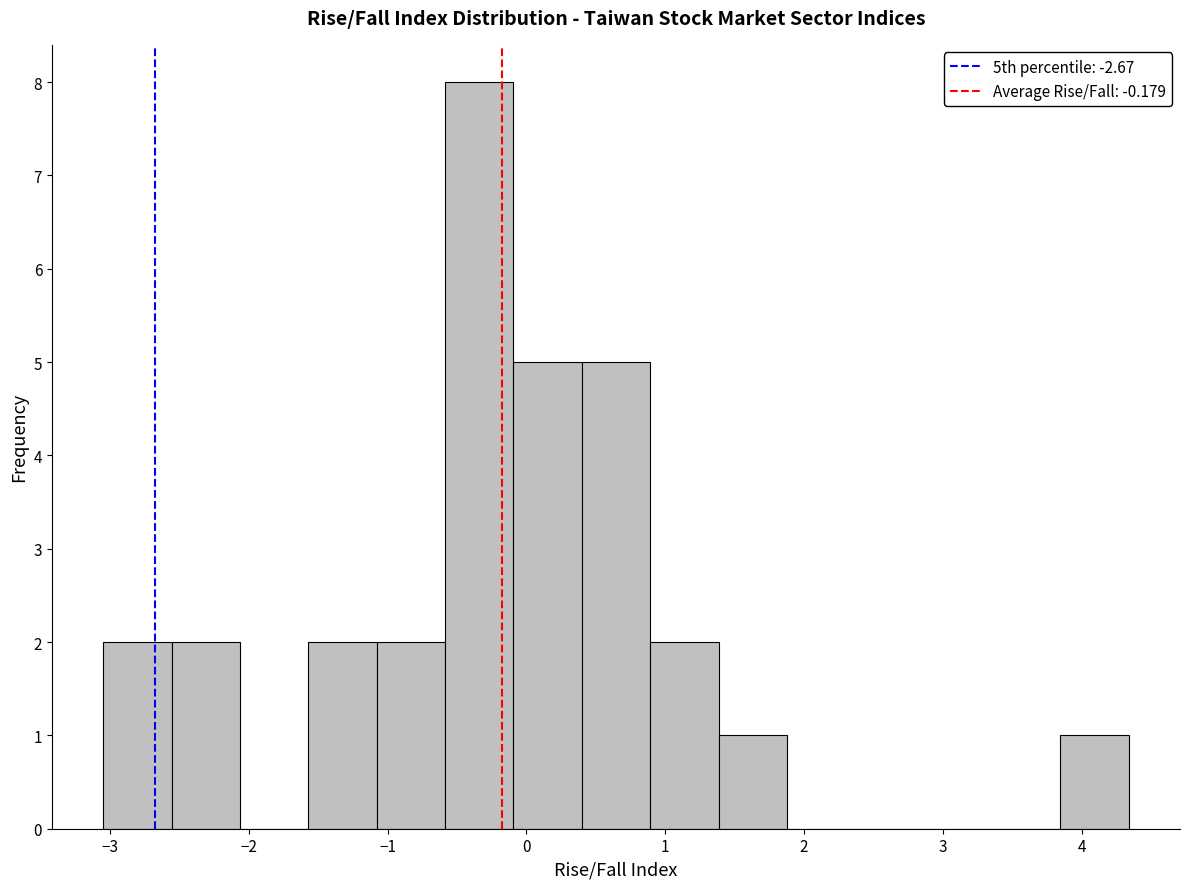

Over which range of the x-axis is the bar tallest?

-0.6 to -0.1